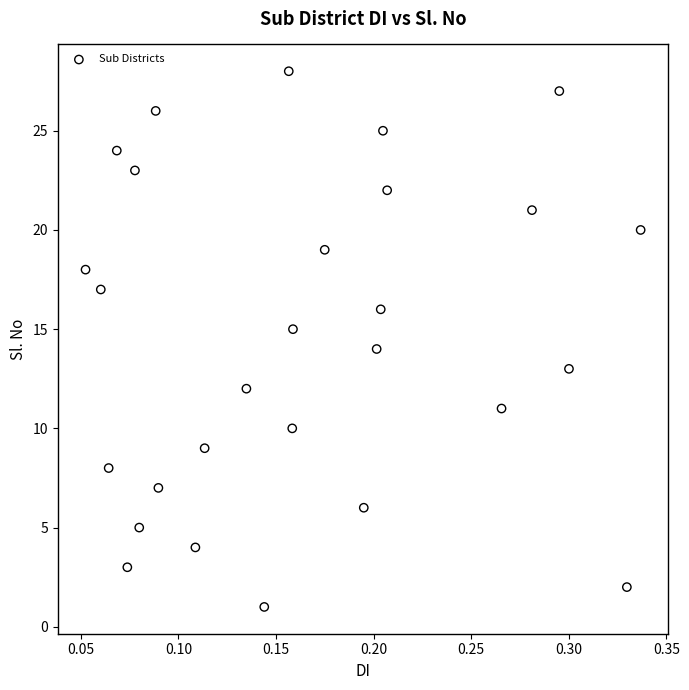

What is the range of Y values (max minus min)?

27